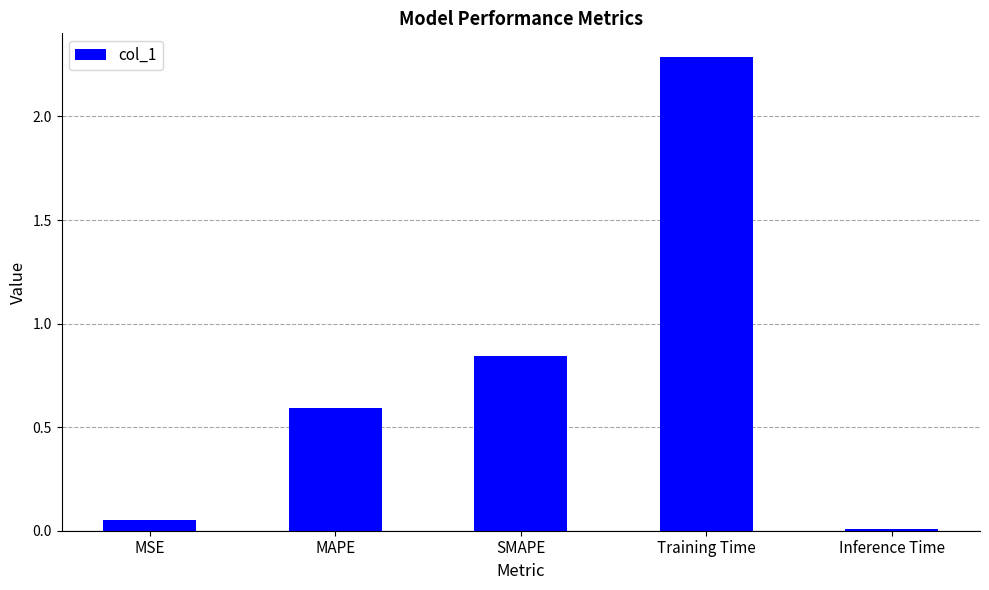

What is the label of the 1st bar from the right?

Inference Time